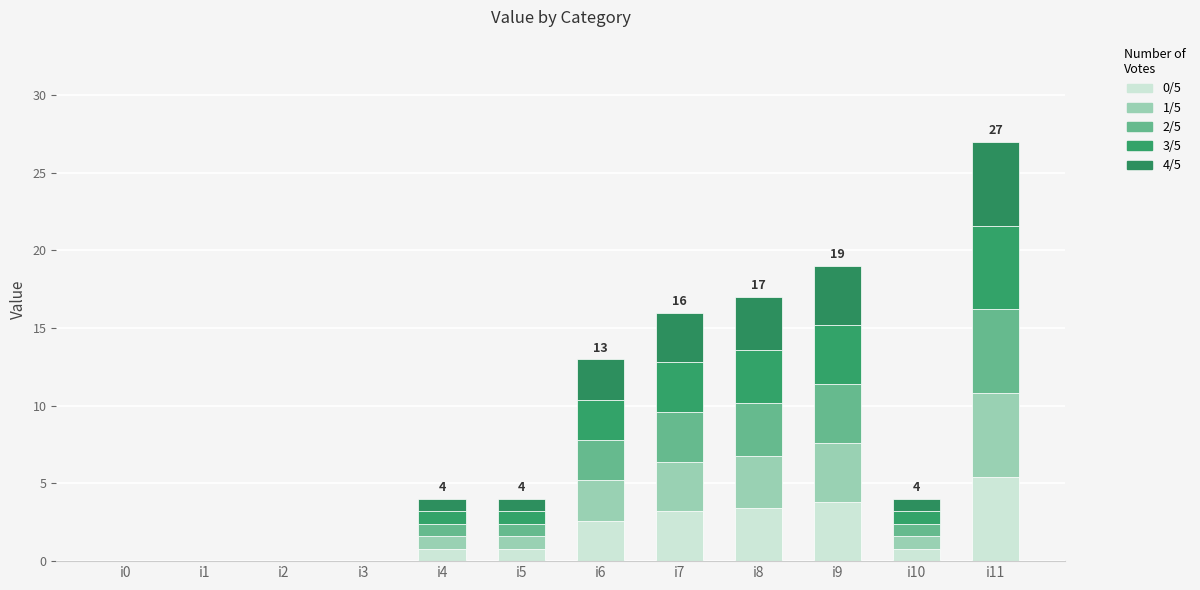

At which category is the sum across all series the highest?

i11